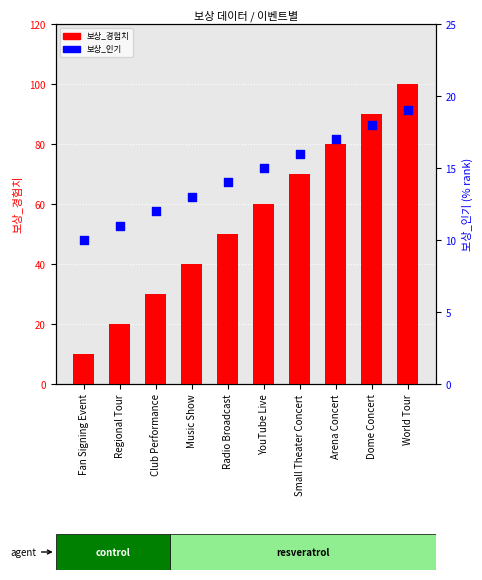

Which series has the widest spread of Y values?

보상_경험치